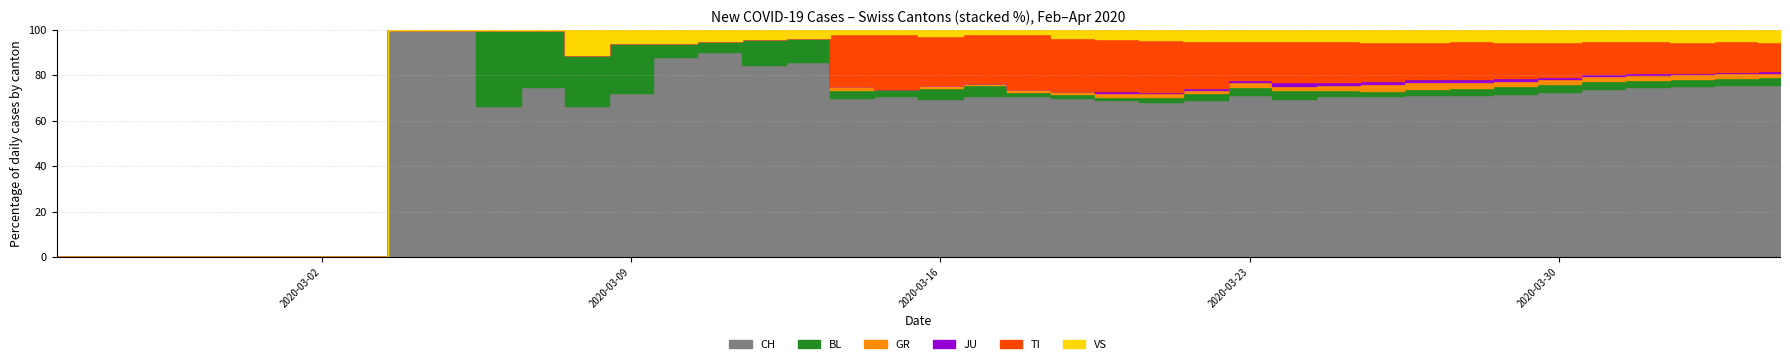

True or false: JU and GR cross at least once.

False